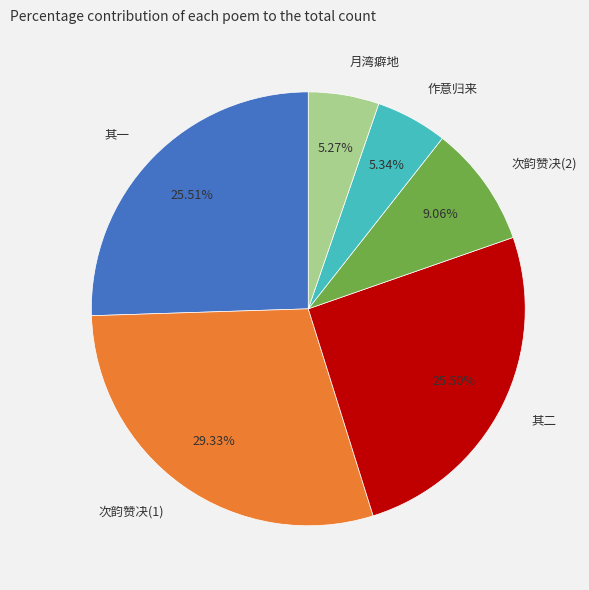

Is 次韵赞决(2) the majority of the pie?

No